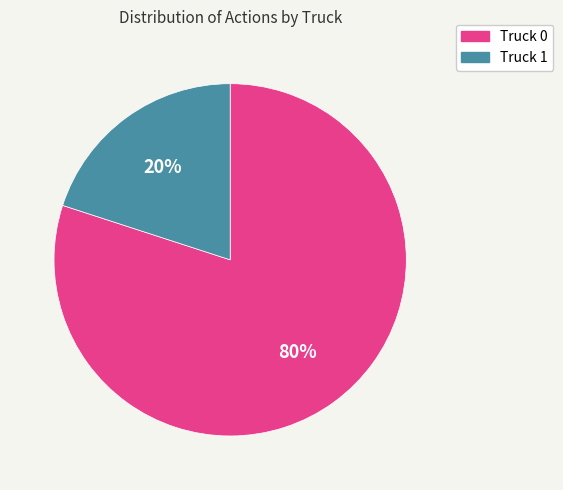

Is the sum of Truck 1 and Truck 0 greater than half?

Yes